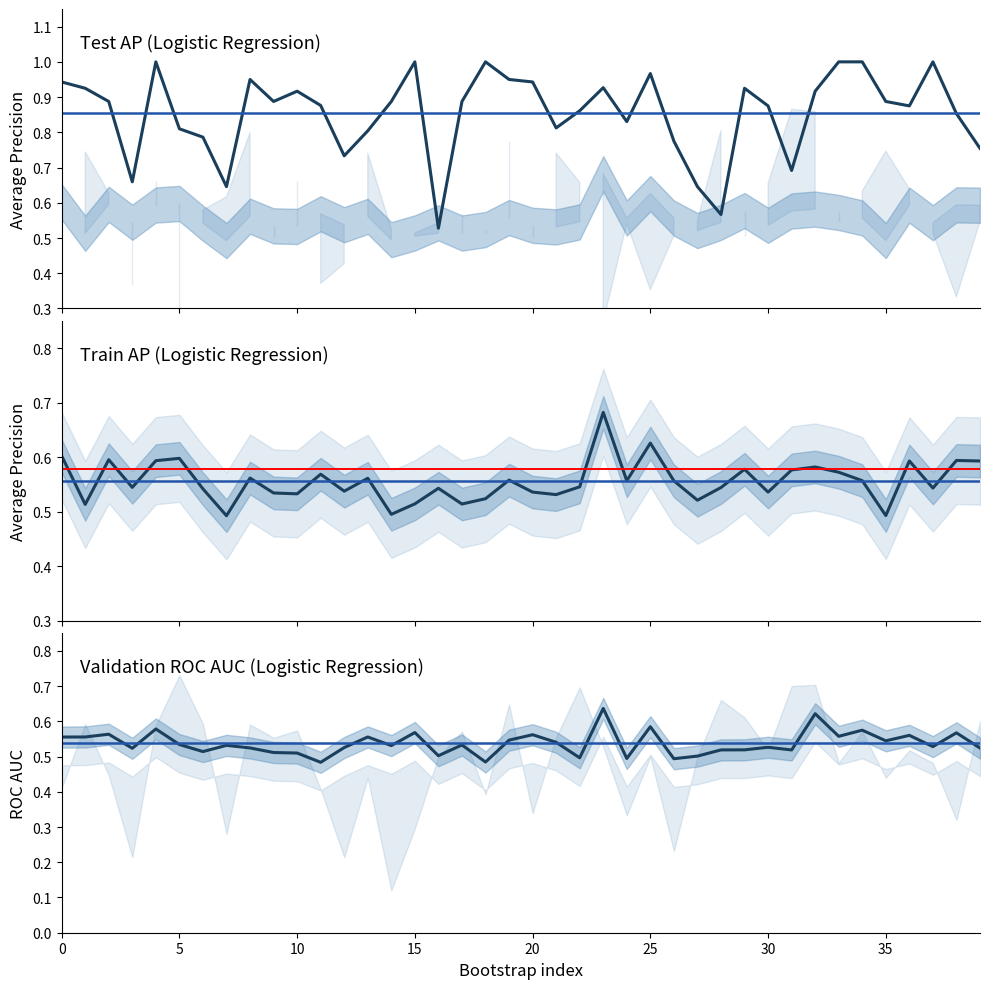

The train_roc_auc series shows 0.5 at 24. True or false?

True